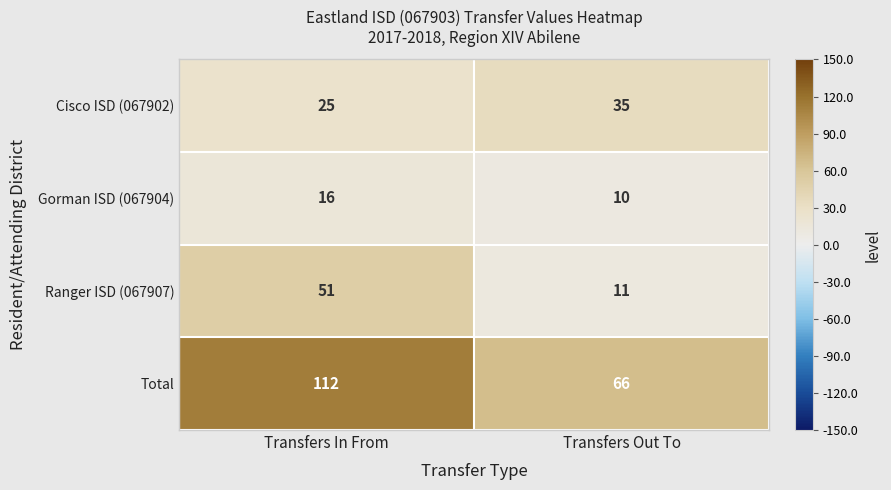

Which series has the largest range (max minus min)?

Total